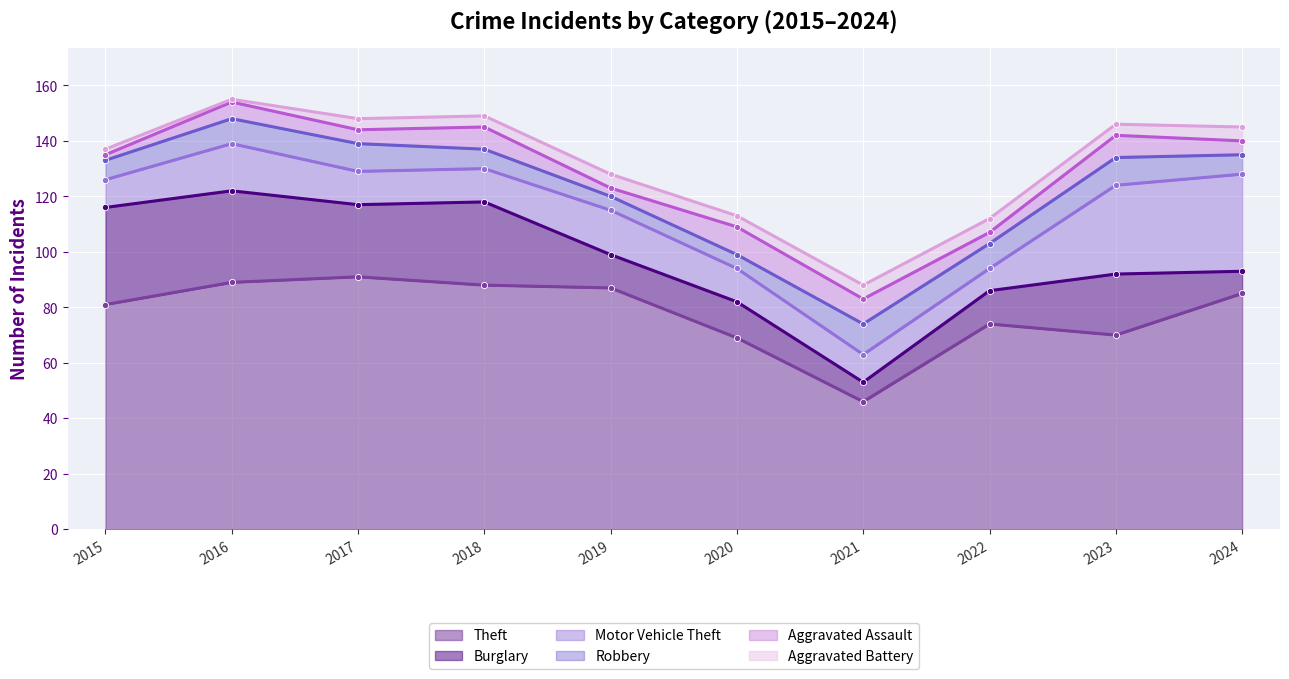

Where is the first local minimum for Theft?

2021